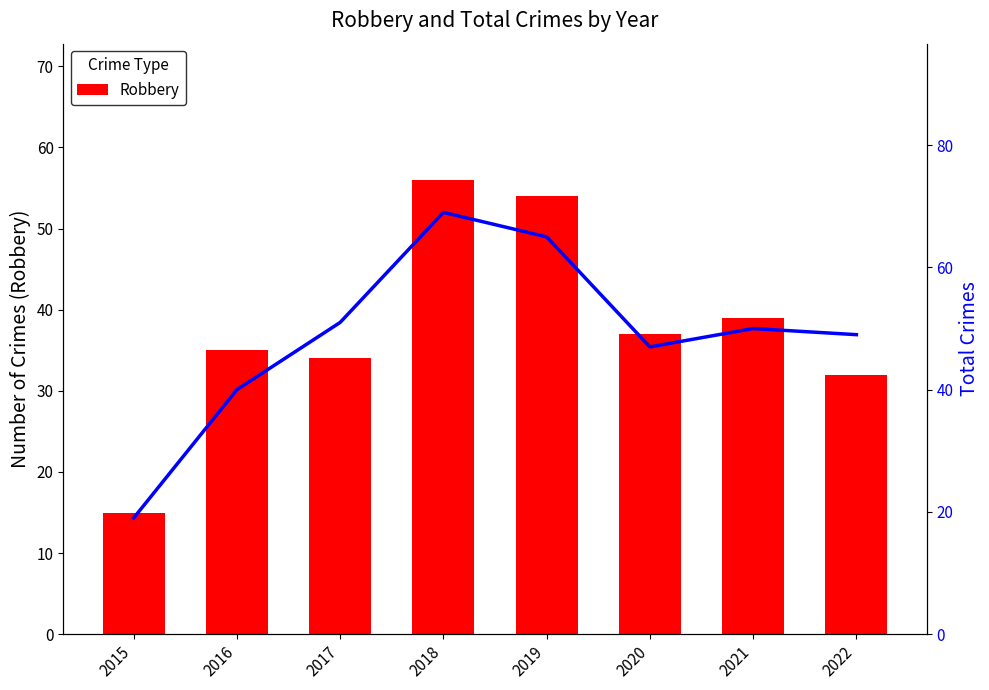

Is it true that Robbery equals 16 at 2016?

False